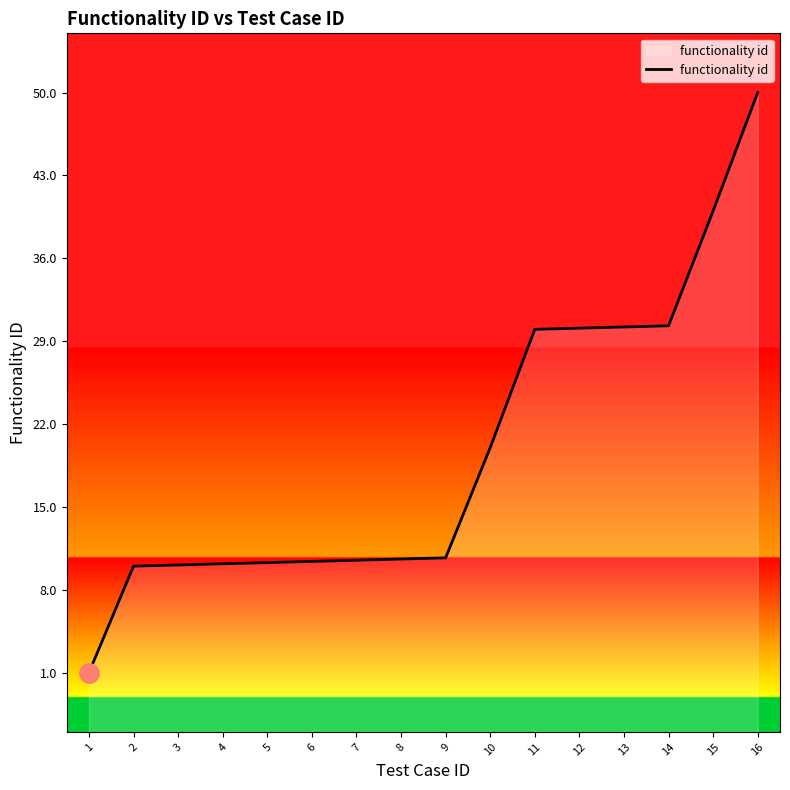

What is the difference between the second highest and second lowest values?

30.0